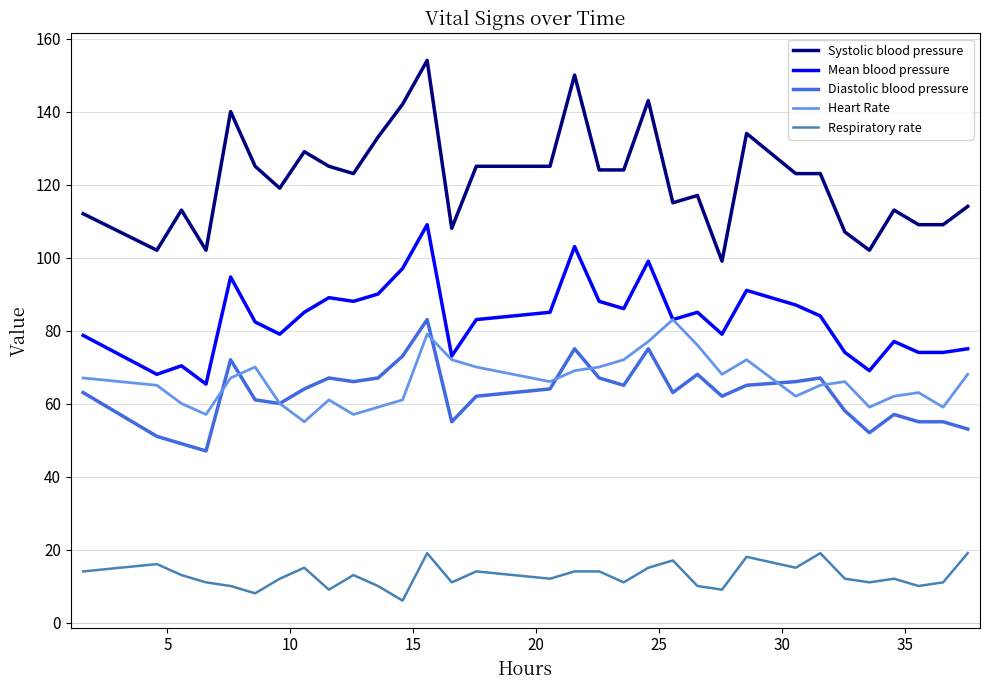

What is the sum of all Mean blood pressure values?

2665.3